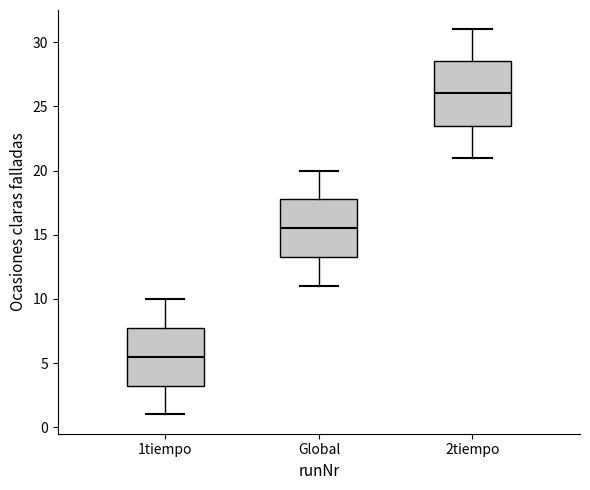

Which box has the lowest median line?

1tiempo